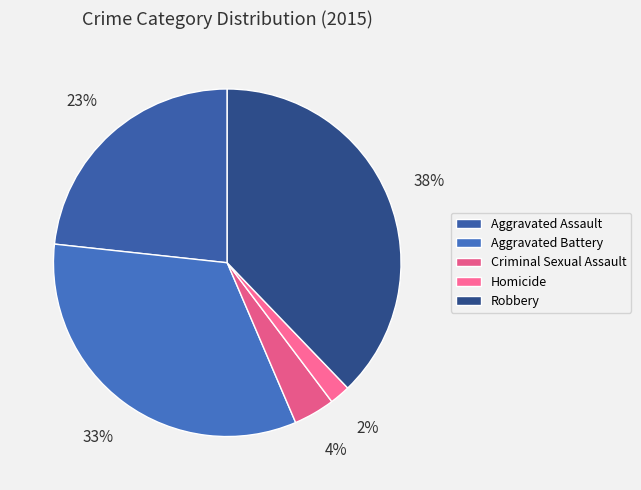

Which slice is the largest?

Robbery